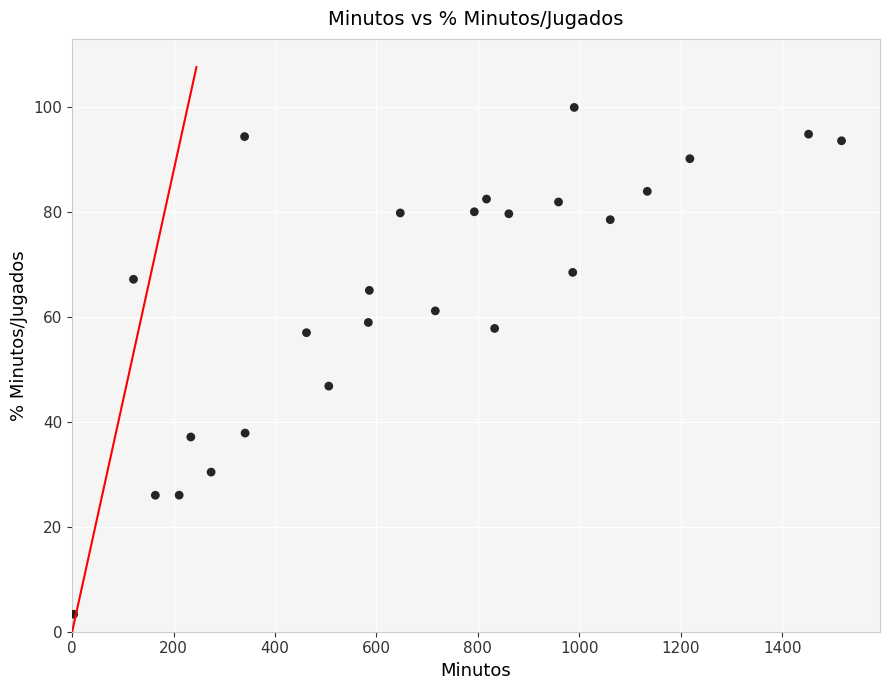

What Y value in the scatter plot is closest to 51?

46.9